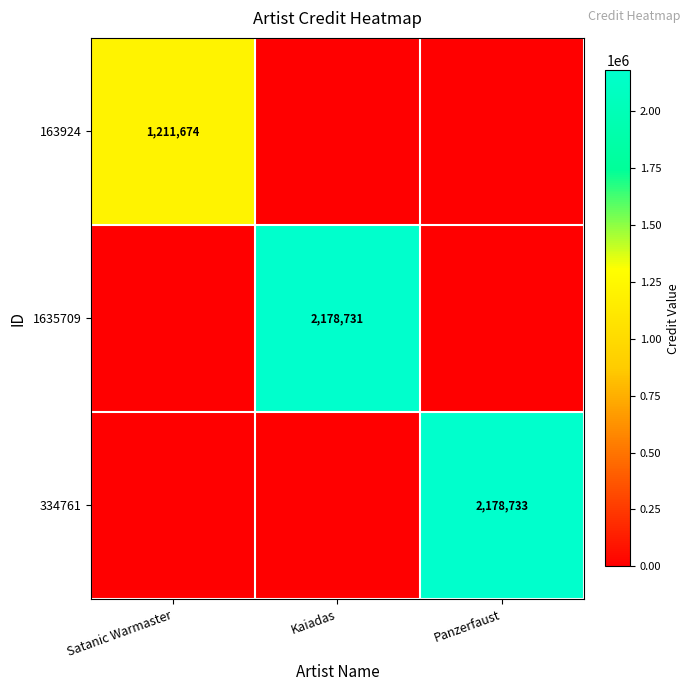

Is it true that 1635709 equals 2178731 at Kaiadas?

True